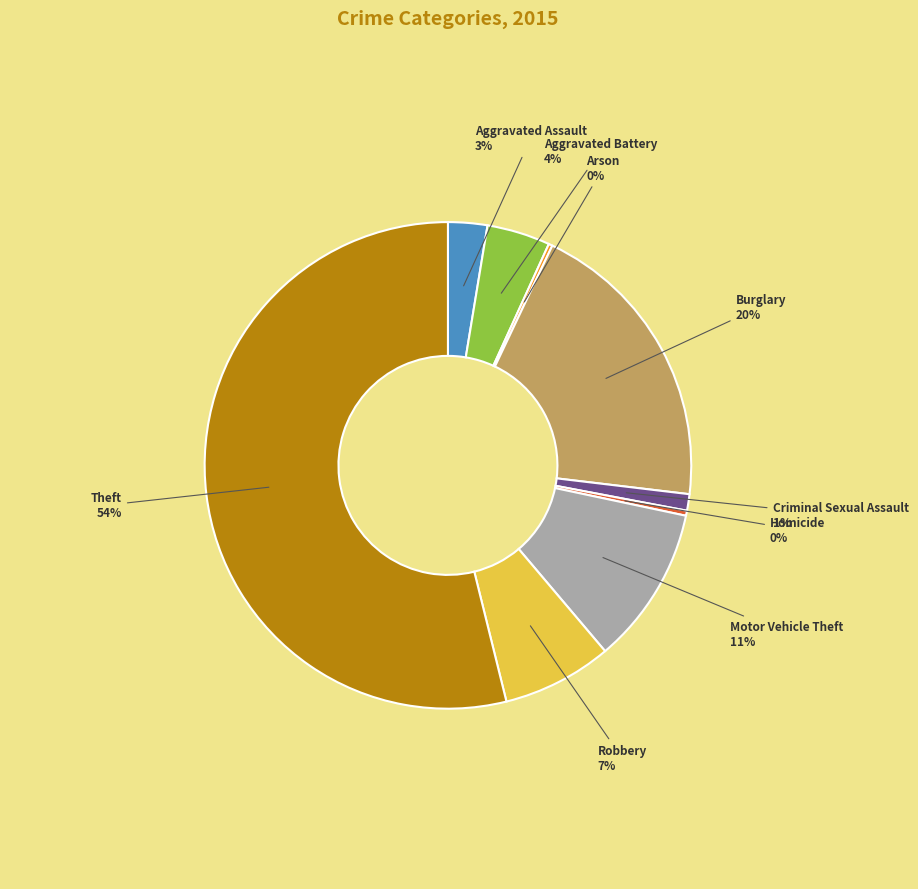

Is there a majority slice in this chart?

Yes